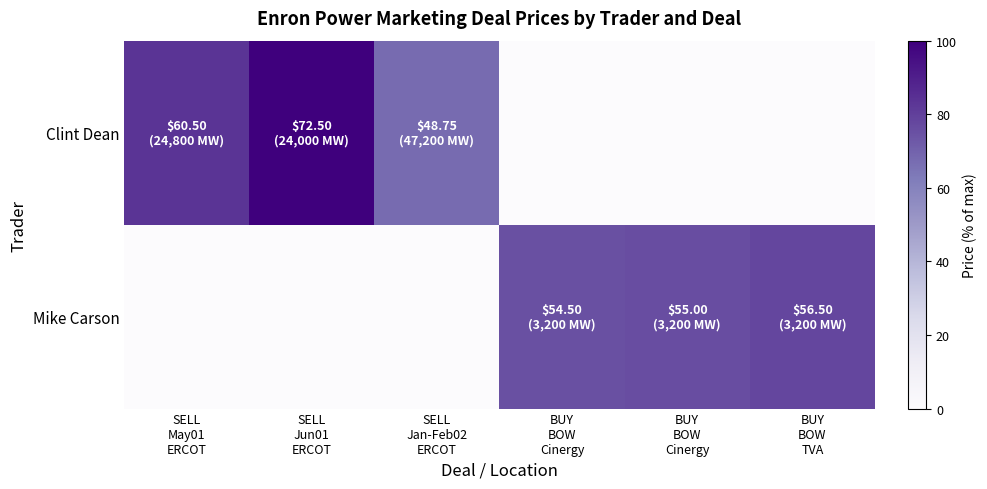

Which series has the largest total across all categories?

Clint Dean